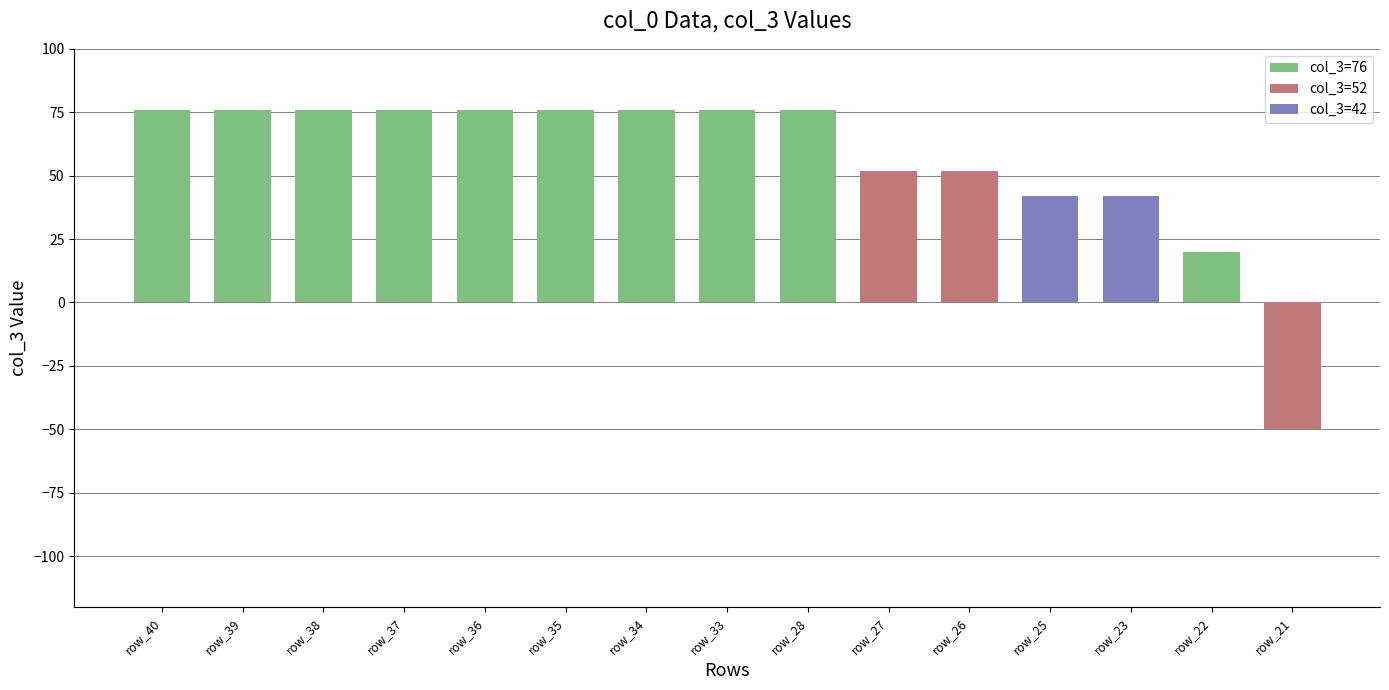

Reading left to right, extract all data points from this chart.

row_40=76	row_39=76	row_38=76	row_37=76	row_36=76	row_35=76	row_34=76	row_33=76	row_28=76	row_27=52	row_26=52	row_25=42	row_23=42	row_22=20	row_21=-50